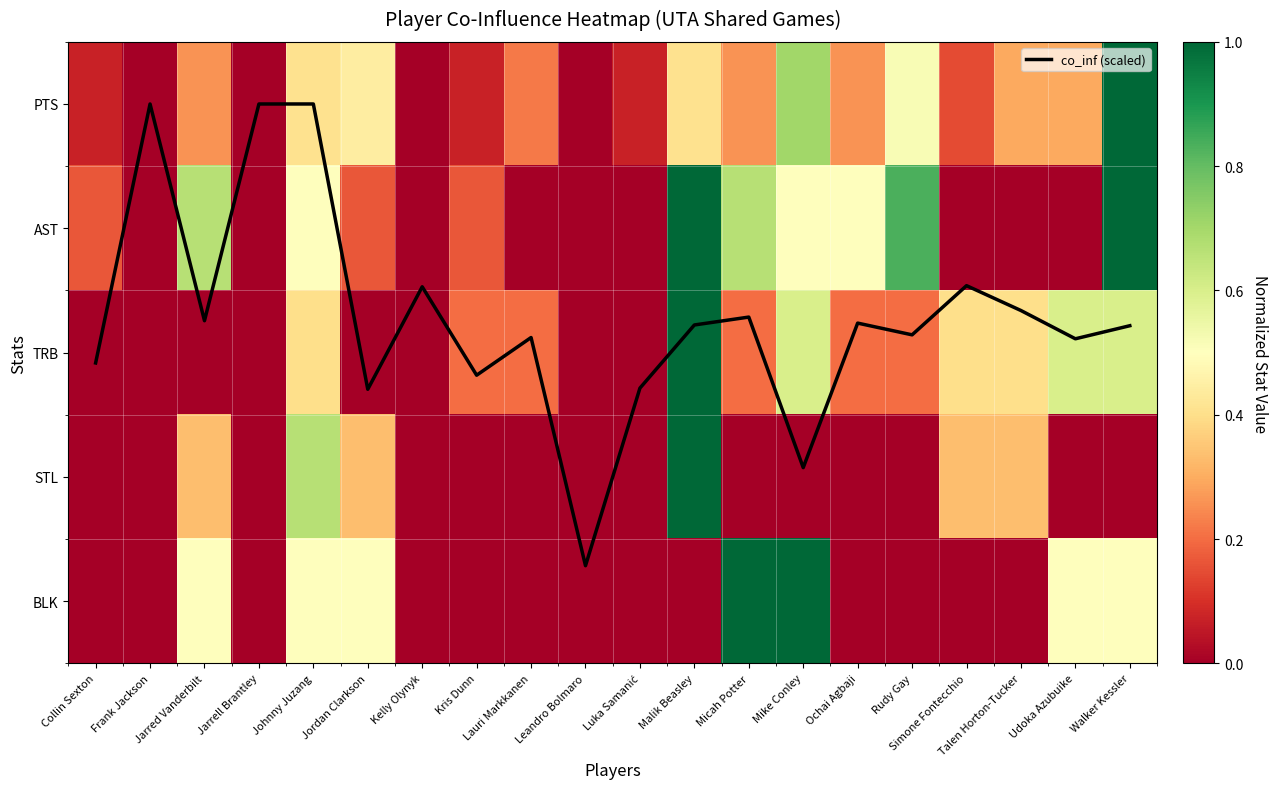

Which series has the largest range (max minus min)?

co_inf (scaled)